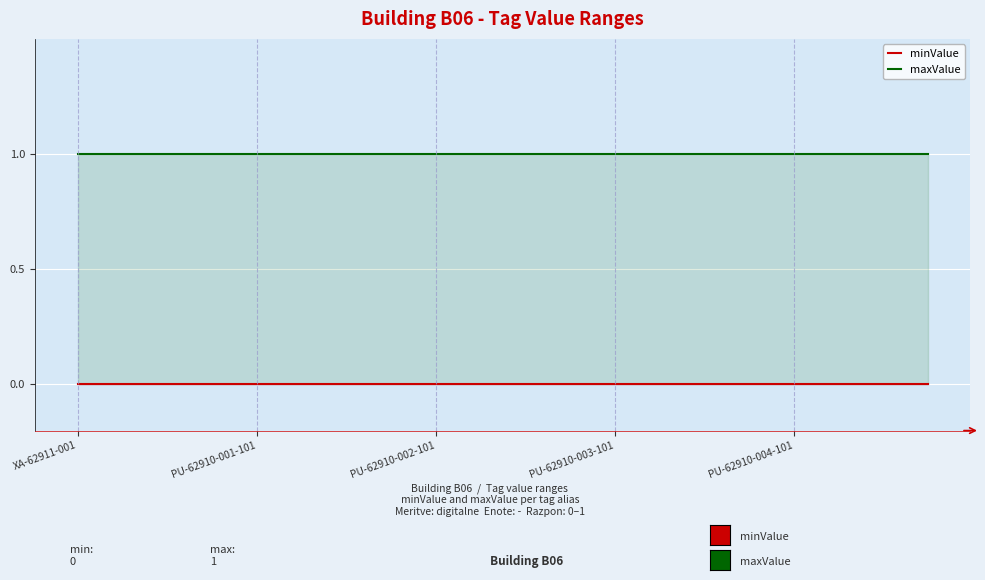

Is it true that maxValue equals 1 at 7?

True